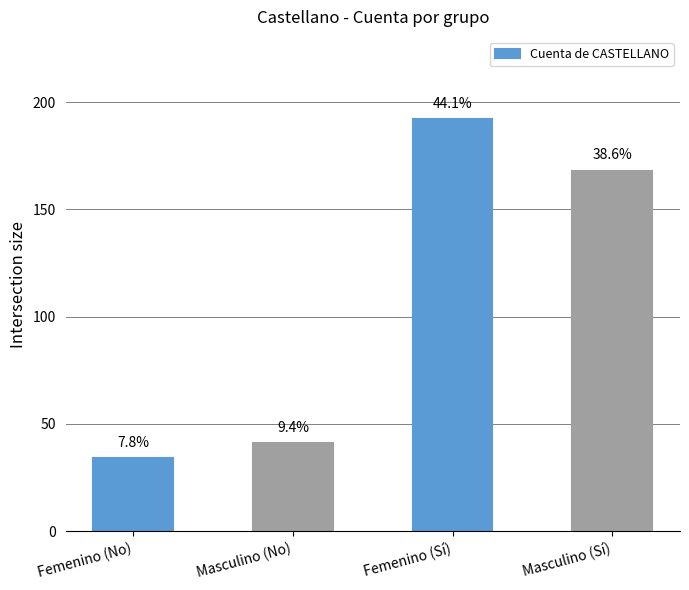

Reading left to right, what are all the values shown in this chart?

34	41	192	168